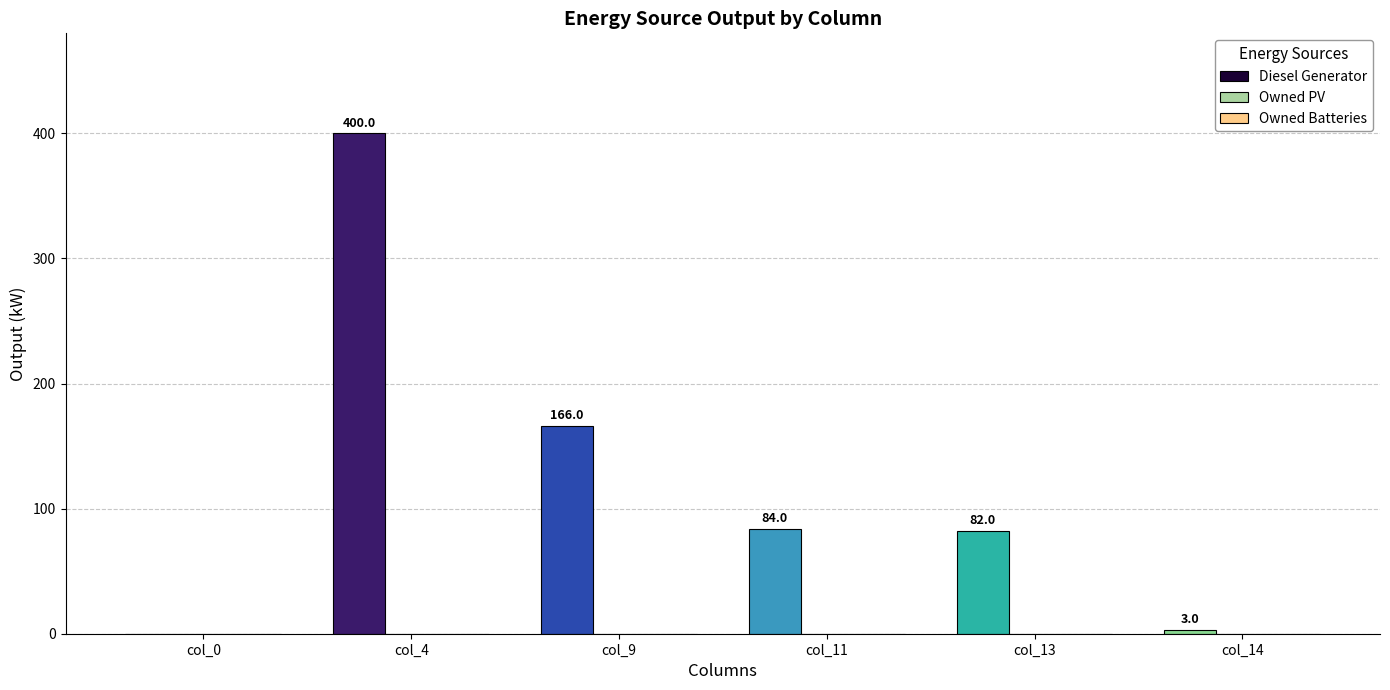

Reading left to right, list all the values displayed in this chart.

col_0=0.0	col_4=400.0	col_9=166.0	col_11=84.0	col_13=82.0	col_14=3.0